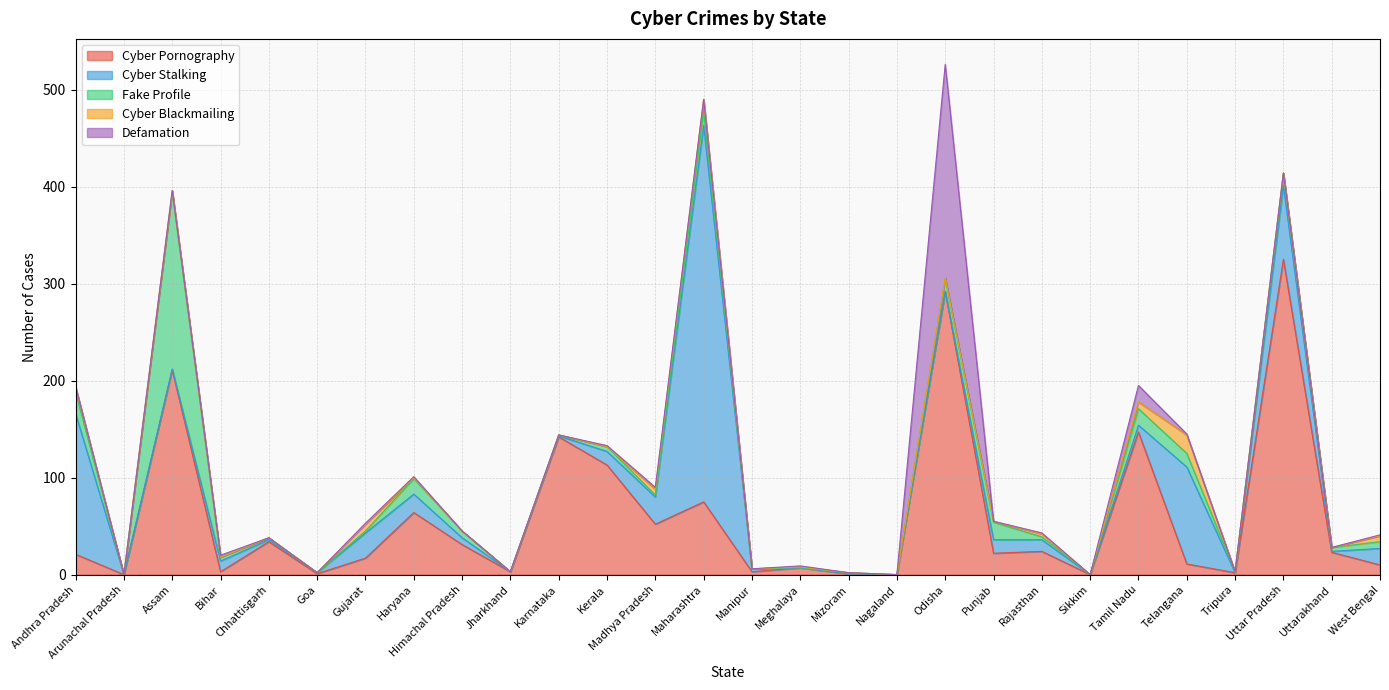

Rank the categories by Cyber Pornography value from highest to lowest.

Uttar Pradesh, Odisha, Assam, Tamil Nadu, Karnataka, Kerala, Maharashtra, Haryana, Madhya Pradesh, Chhattisgarh, Himachal Pradesh, Rajasthan, Uttarakhand, Punjab, Andhra Pradesh, Gujarat, Telangana, West Bengal, Meghalaya, Bihar, Jharkhand, Manipur, Tripura, Goa, Mizoram, Arunachal Pradesh, Nagaland, Sikkim